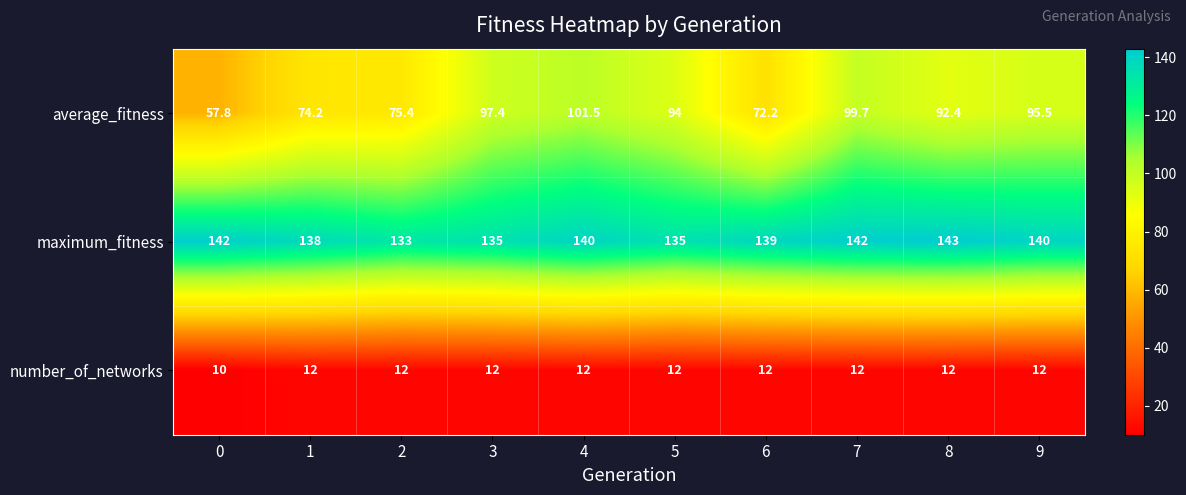

What is the total value across all series at 1?

224.2